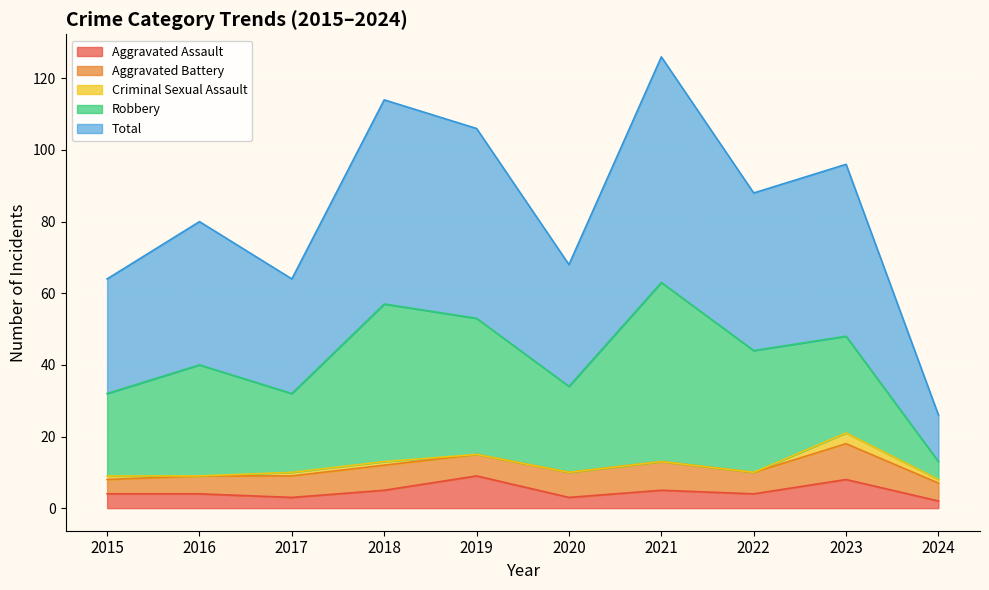

At which label does Total reach its peak?

2021